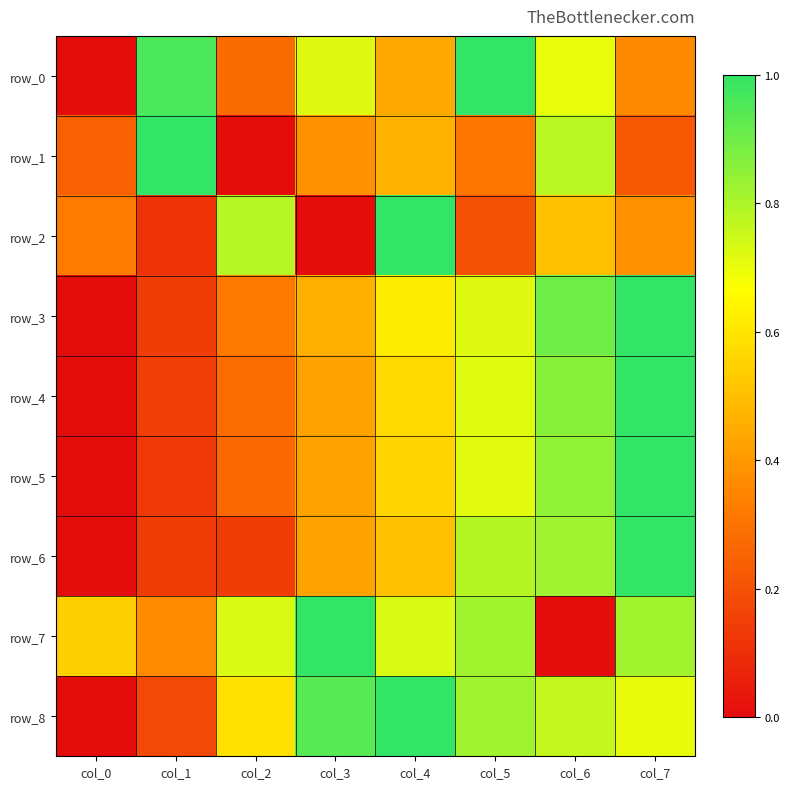

What is the difference between the highest and lowest values at col_2?

0.8